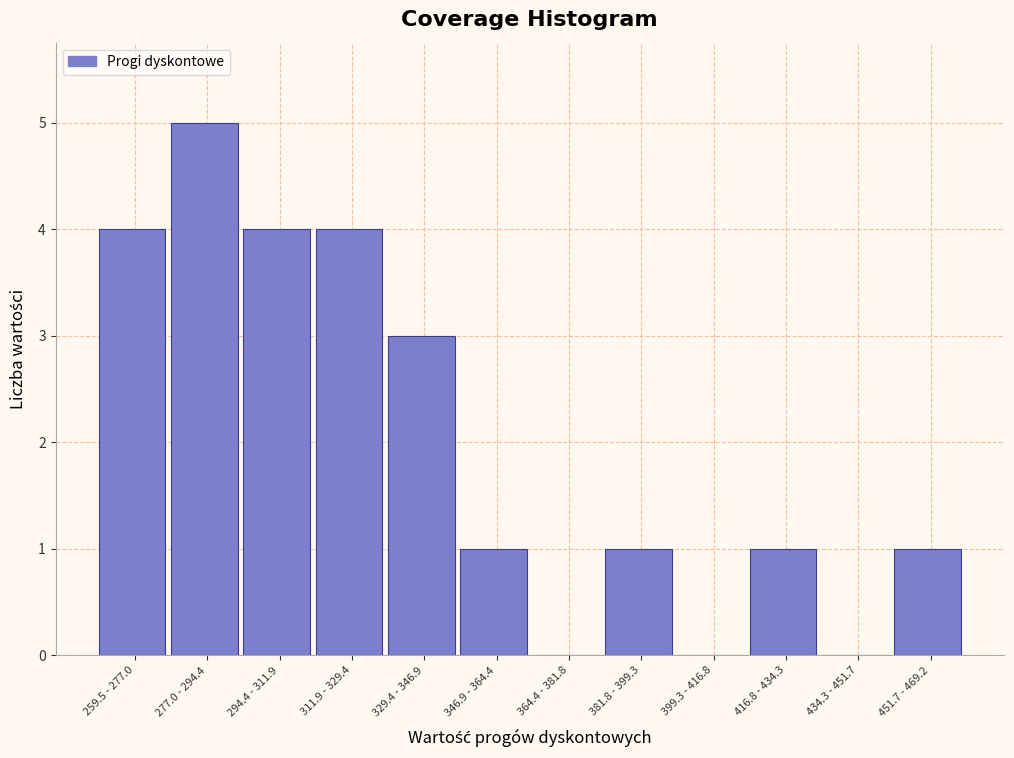

Reading left to right, transcribe all the data shown in this chart.

259.5 - 277.0=4	277.0 - 294.4=5	294.4 - 311.9=4	311.9 - 329.4=4	329.4 - 346.9=3	346.9 - 364.4=1	364.4 - 381.8=0	381.8 - 399.3=1	399.3 - 416.8=0	416.8 - 434.3=1	434.3 - 451.7=0	451.7 - 469.2=1